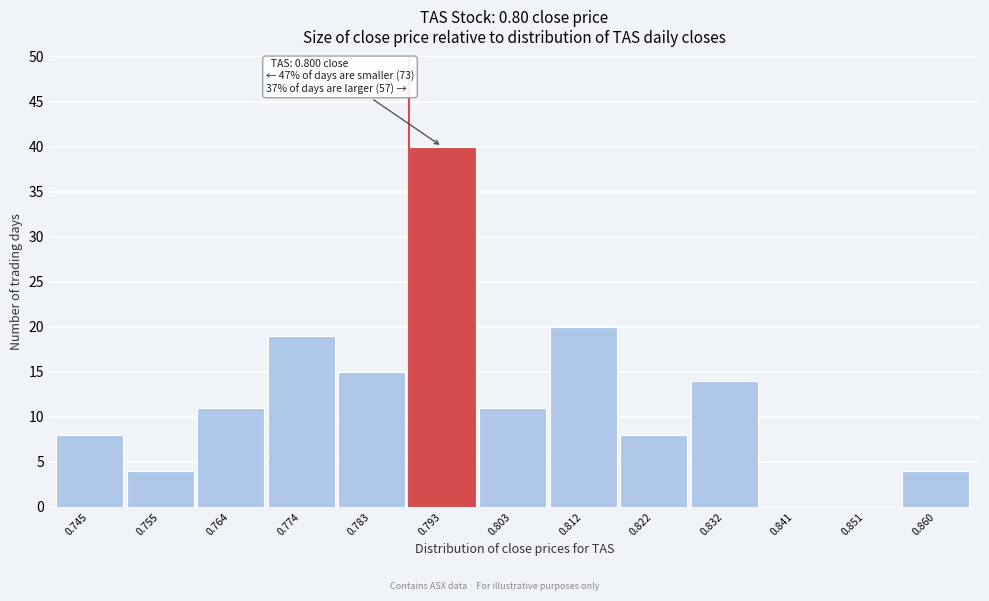

Reading right to left, extract all data points from this chart.

0.860=4	0.851=0	0.841=0	0.832=14	0.822=8	0.812=20	0.803=11	0.793=40	0.783=15	0.774=19	0.764=11	0.755=4	0.745=8